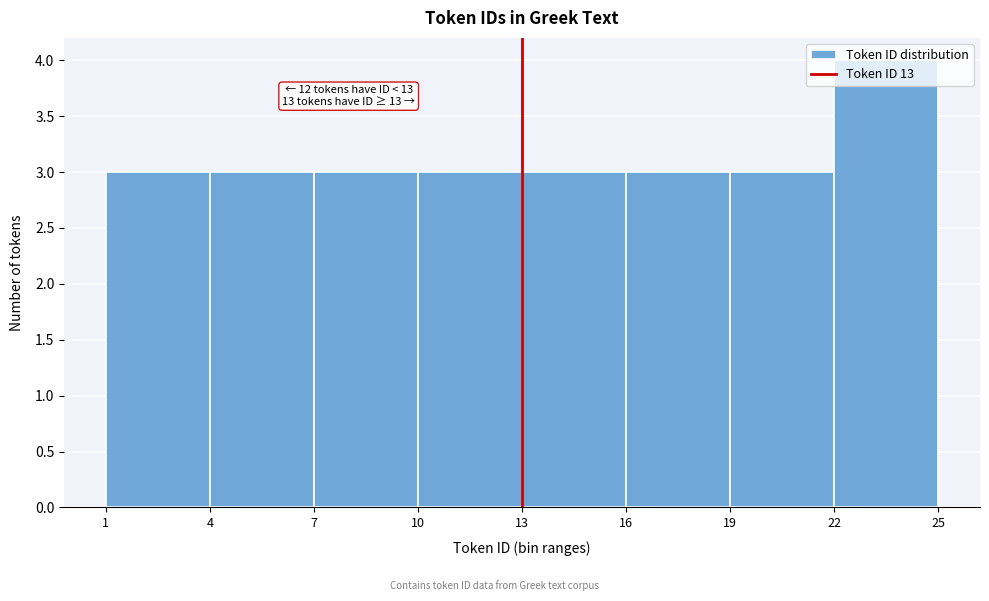

Over which range of the x-axis is the bar tallest?

22 to 25